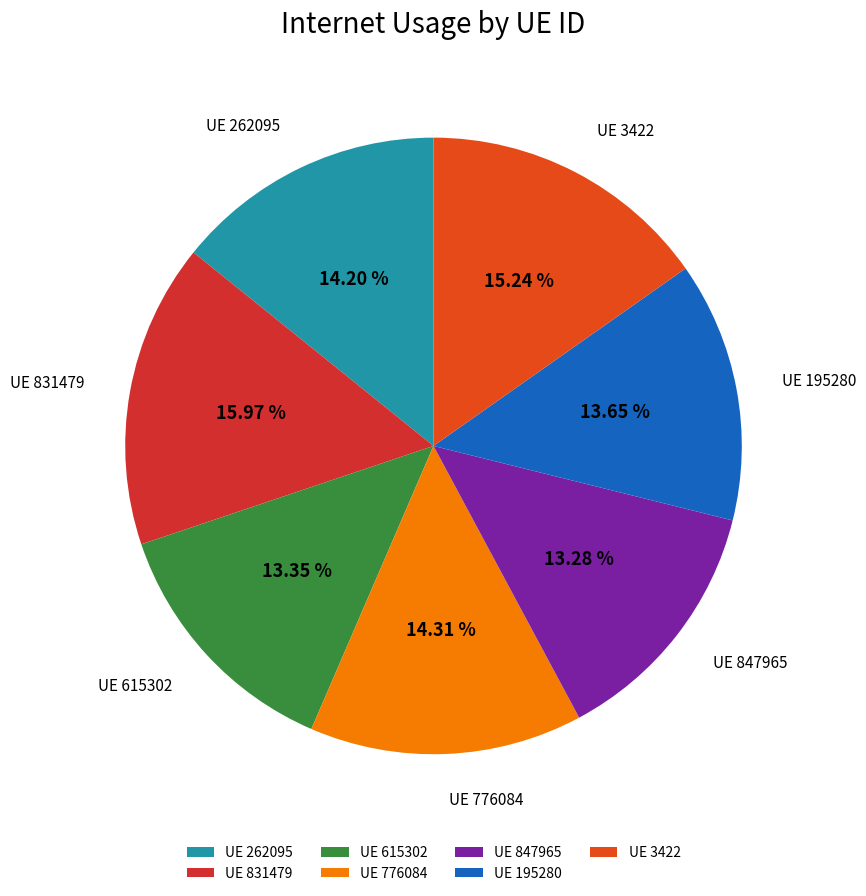

What is the ratio of the value at UE 615302 to the value at UE 262095?

0.9